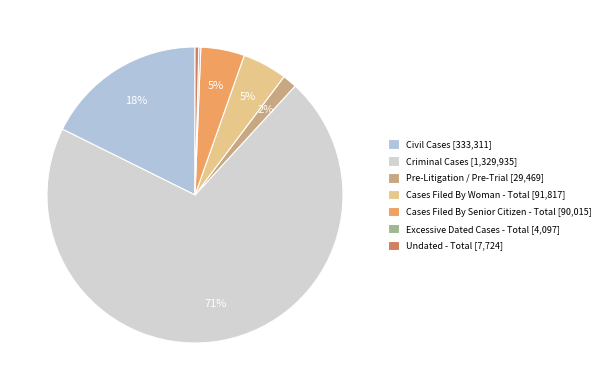

Is Criminal Cases the majority of the pie?

Yes